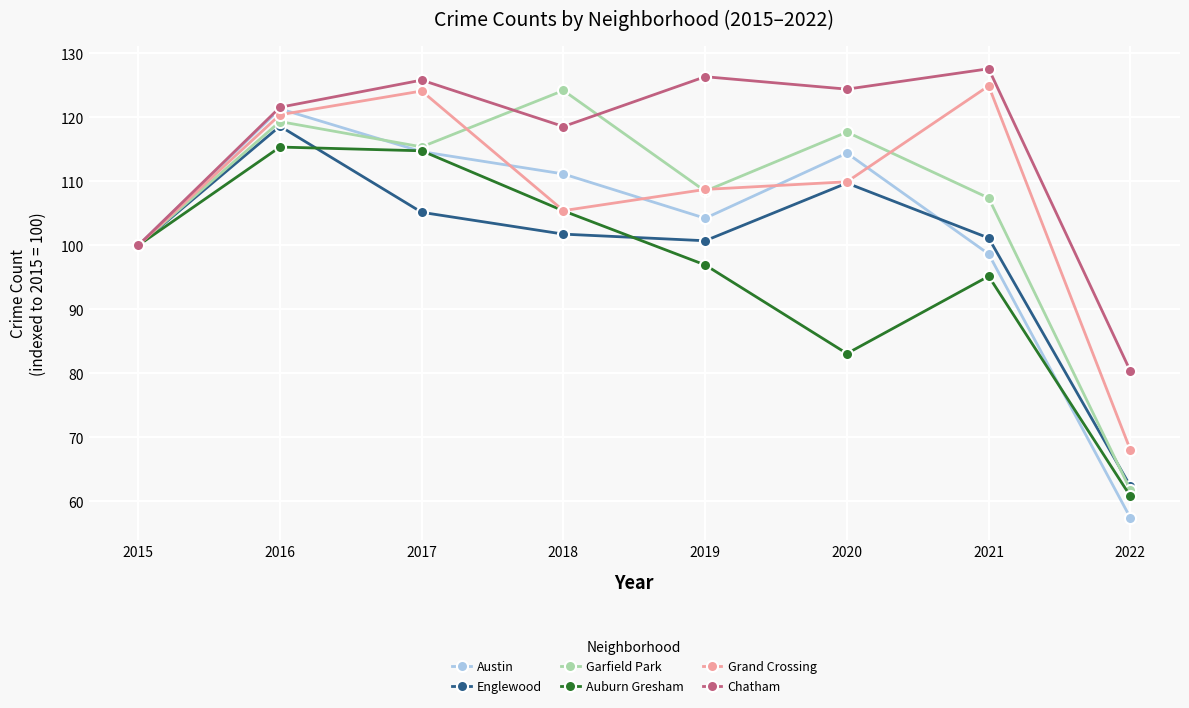

At which label is Garfield Park closest to 92?

2015